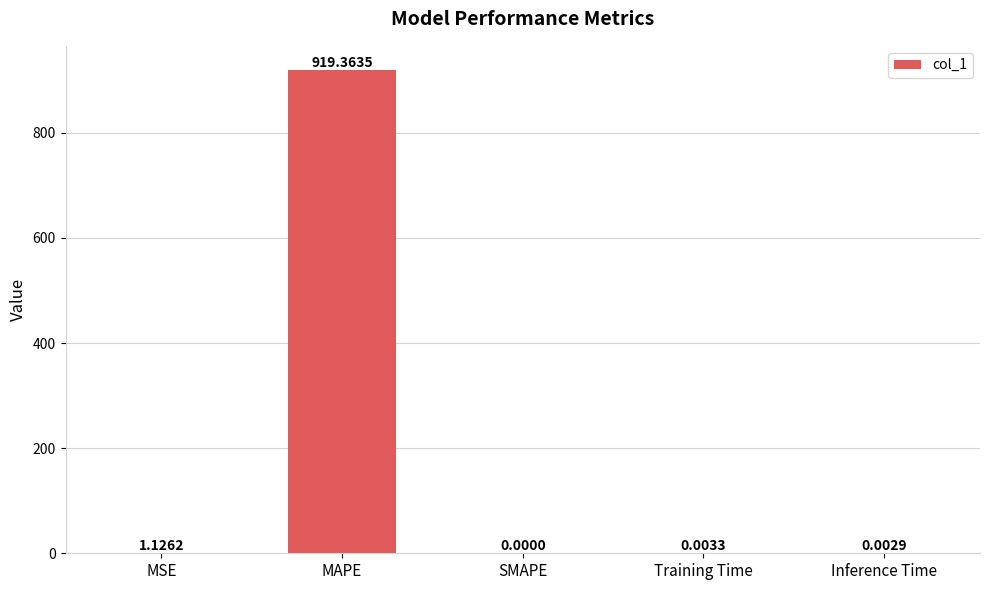

Where is the data nearest to the value 459?

MSE